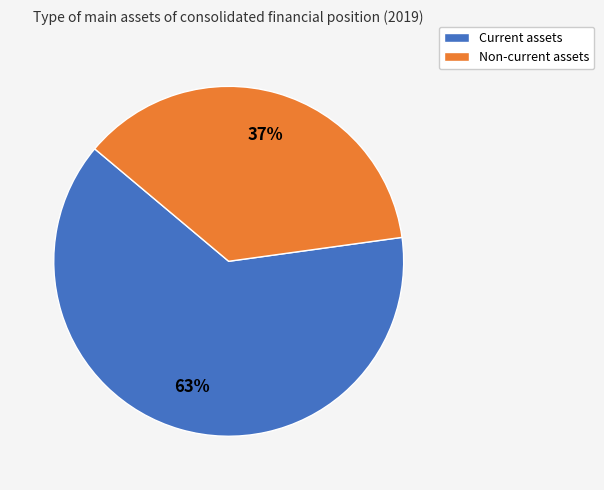

Is there any slice that represents more than half of the pie?

Yes